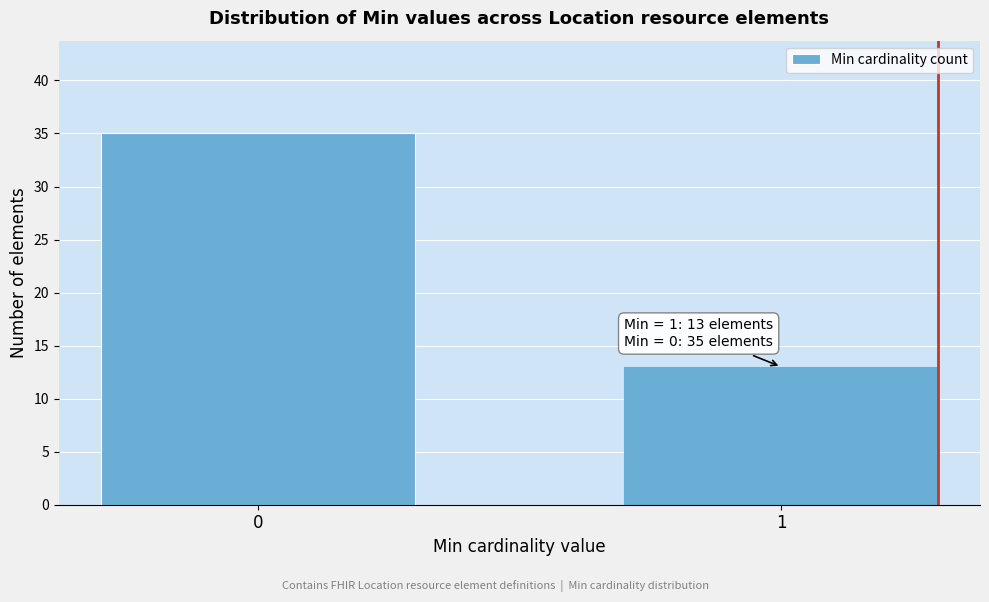

Reading right to left, extract all data points from this chart.

1=13	0=35